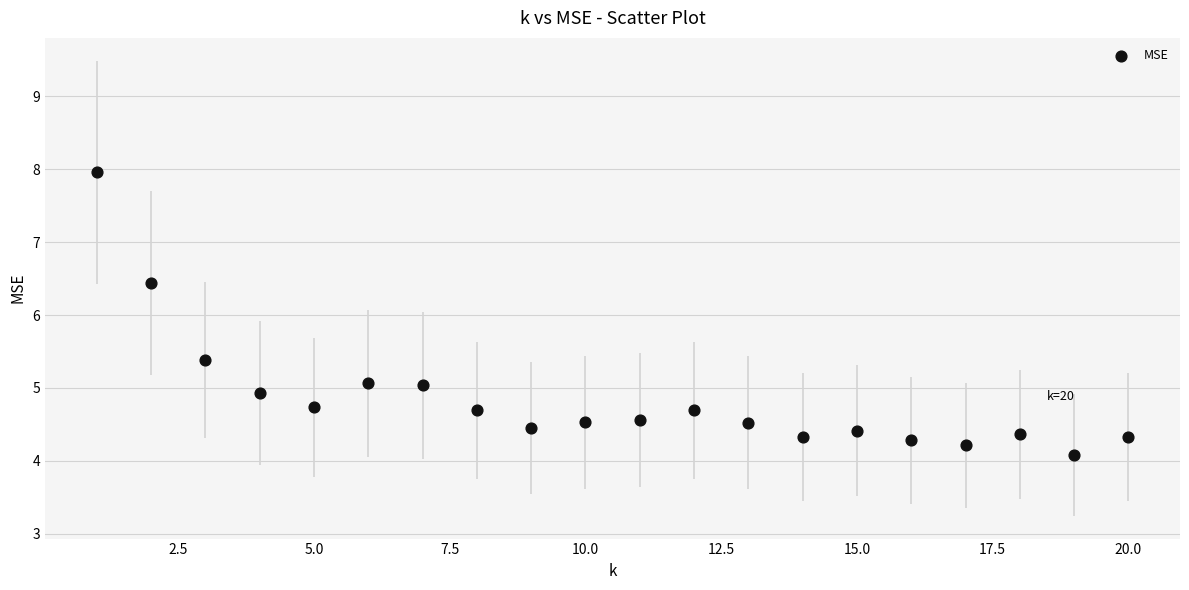

What Y value in the scatter plot is closest to 6?

6.4